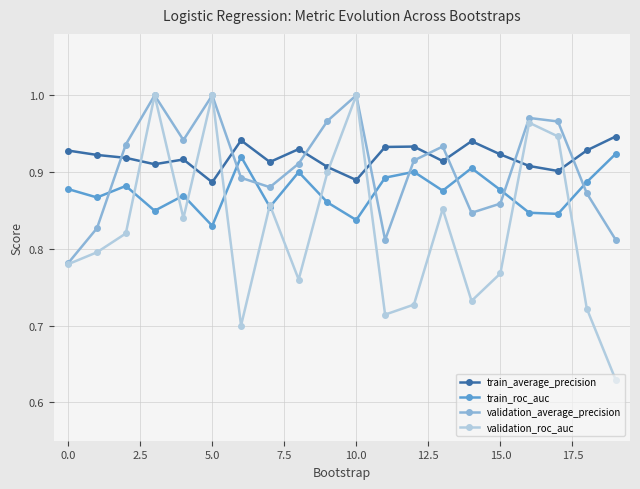

How many data points does each series have?

20